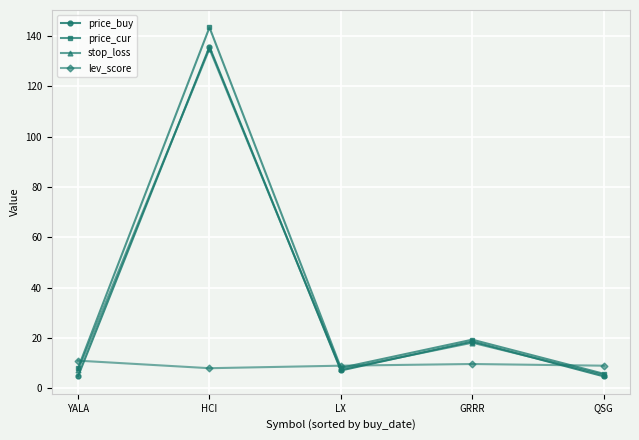

What are all the series names shown in the legend?

price_buy, price_cur, stop_loss, lev_score